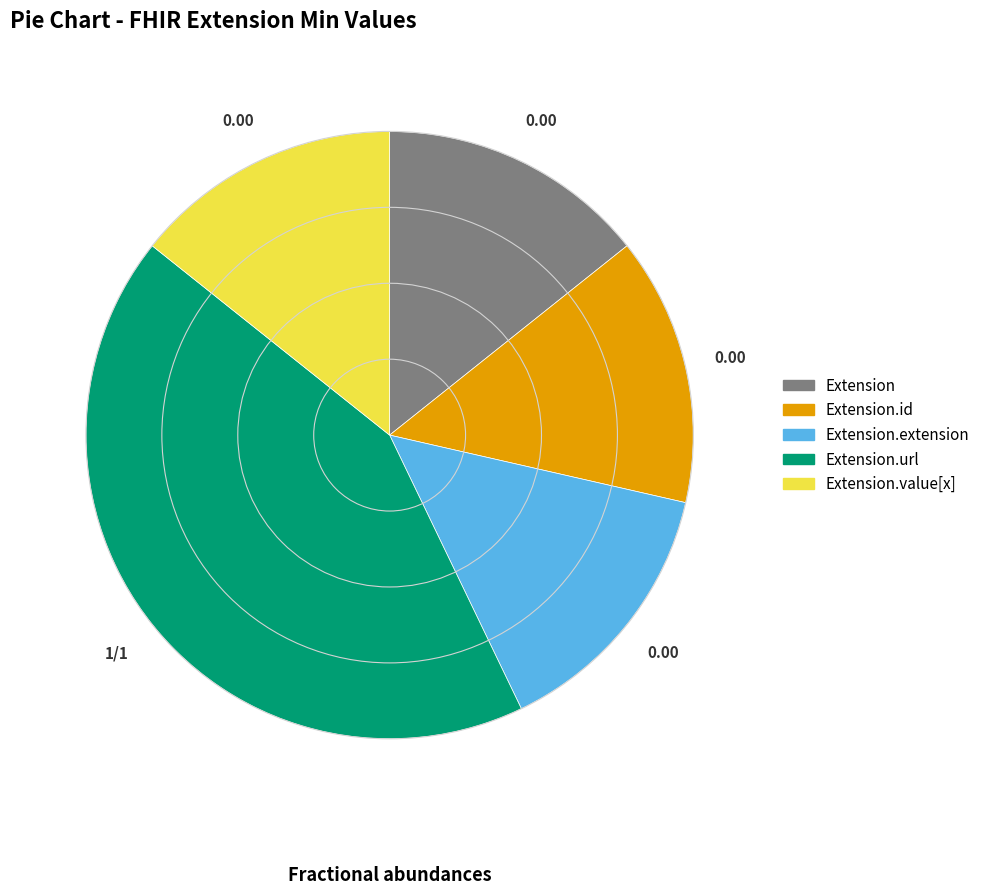

Does any single category account for the majority?

No